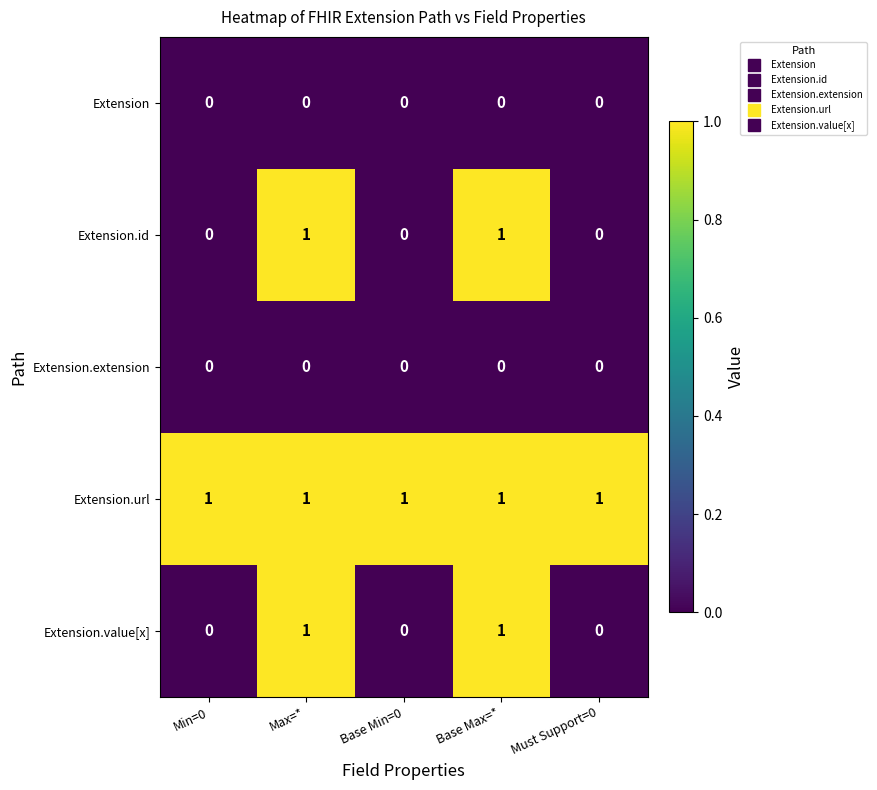

Reading right to left, list all the values displayed in this chart.

Extension: 0	0	0	0	0
Extension.id: 0	1	0	1	0
Extension.extension: 0	0	0	0	0
Extension.url: 1	1	1	1	1
Extension.value[x]: 0	1	0	1	0